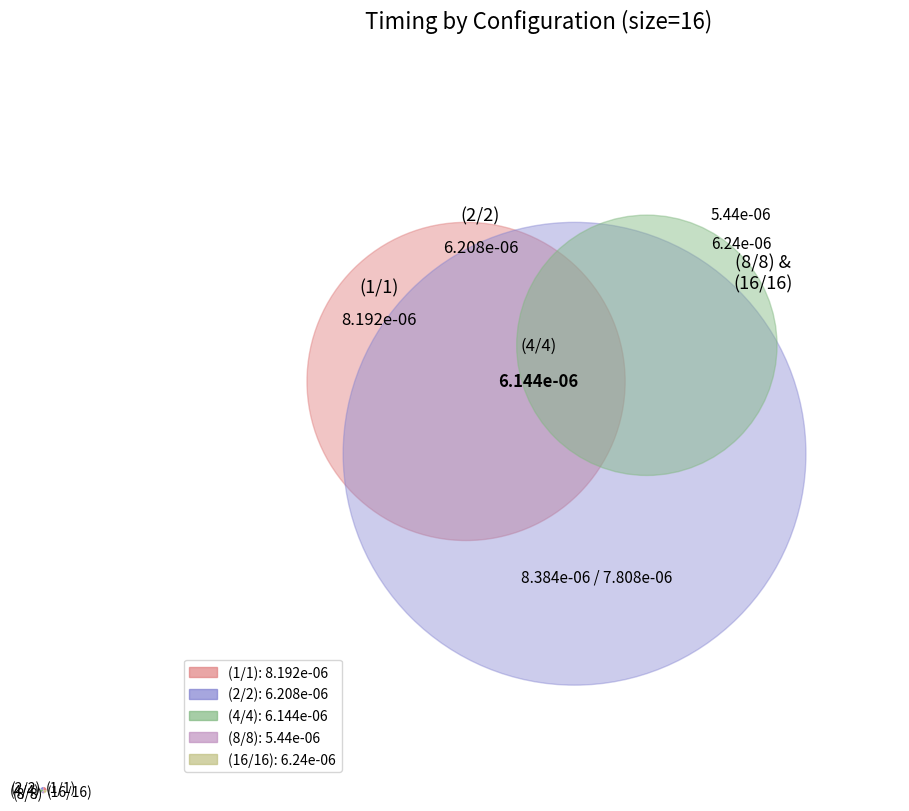

Which category has the smallest portion of the pie?

(8/8)